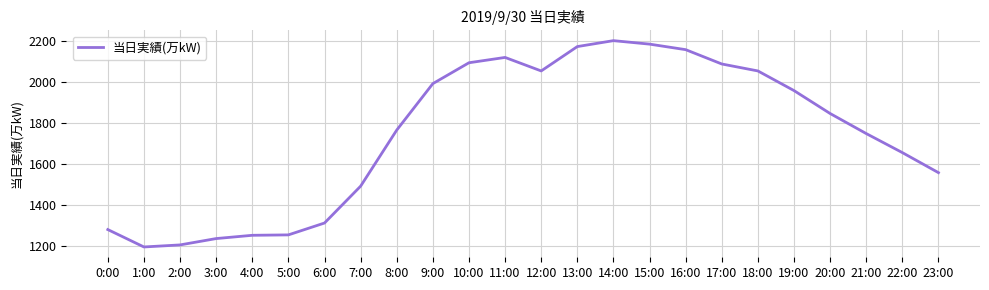

The value at 3:00 is 737. True or false?

False